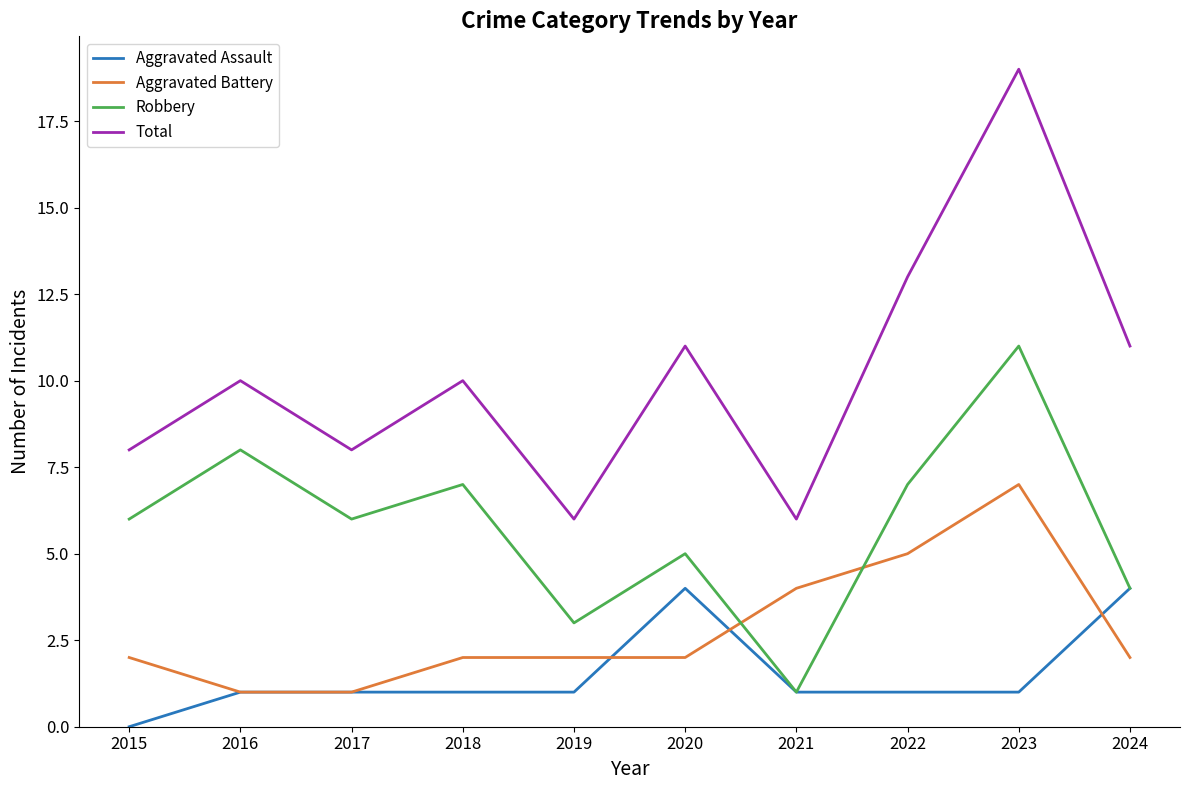

In Robbery, how many points are lower than both neighbors (excluding endpoints)?

3